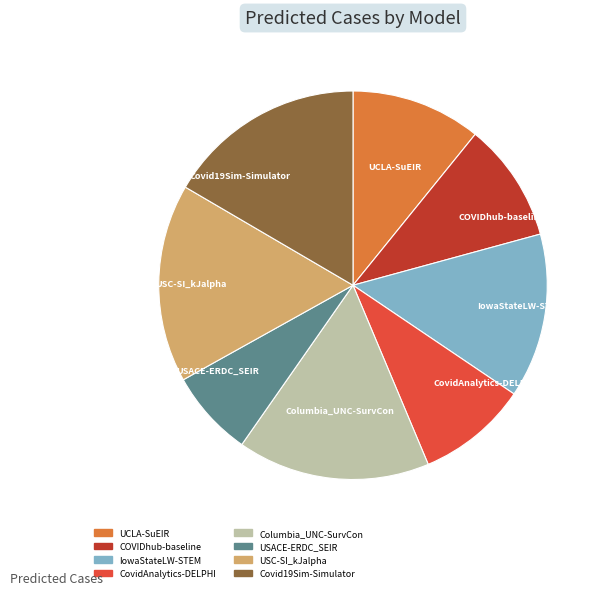

Count the number of slices in the pie.

8